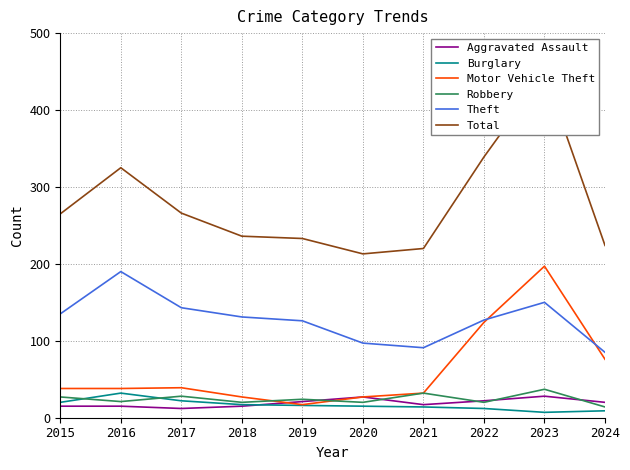

The value of Aggravated Assault at 2022 is 22. True or false?

True